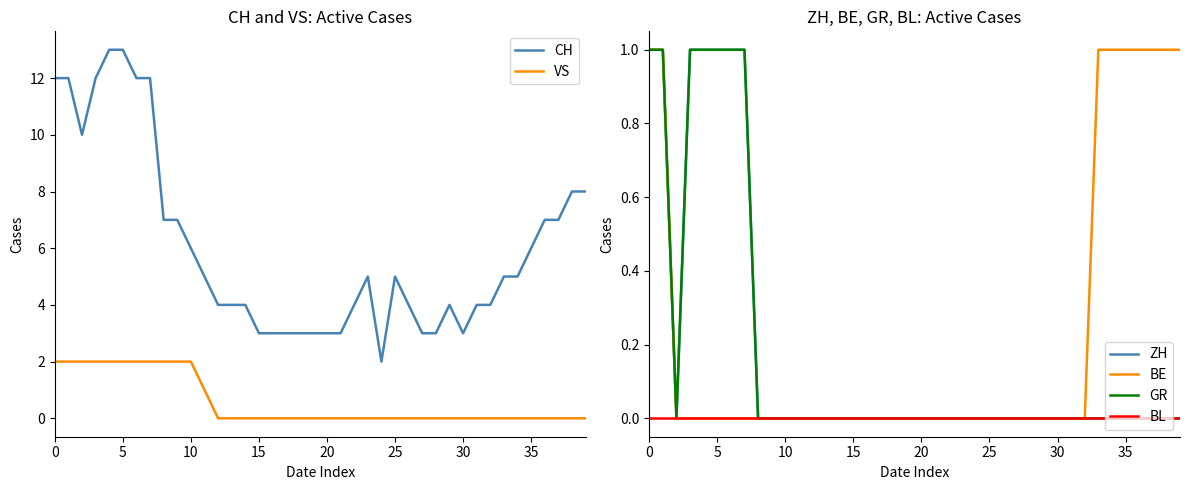

True or false: VS and CH cross at least once.

False